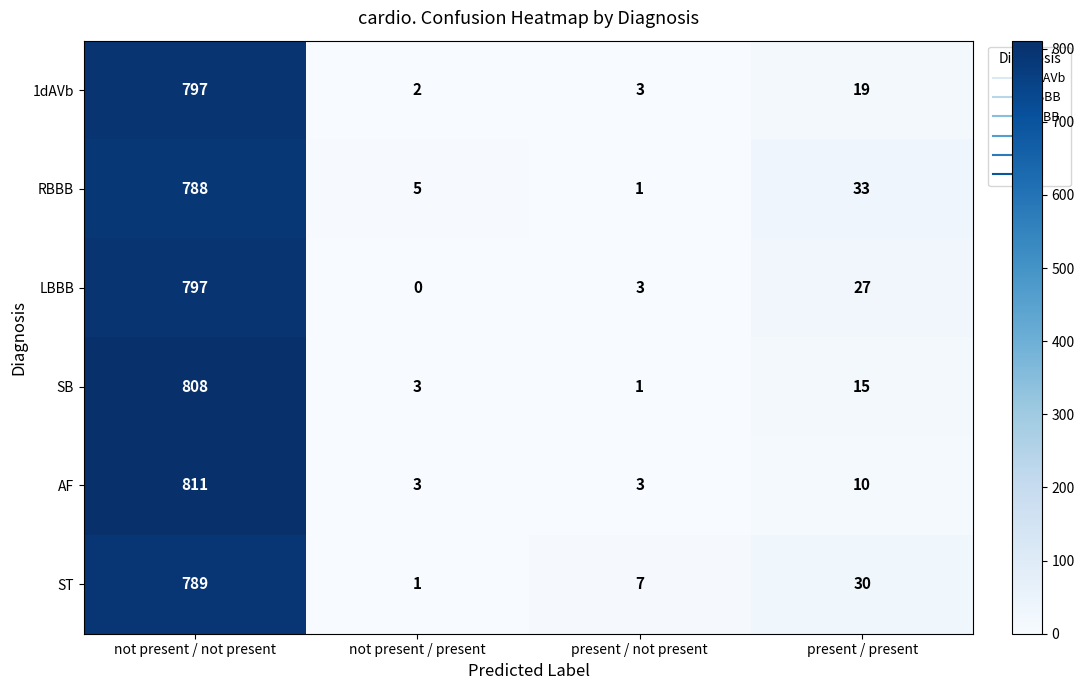

The value of ST at not present / not present is 1395. True or false?

False